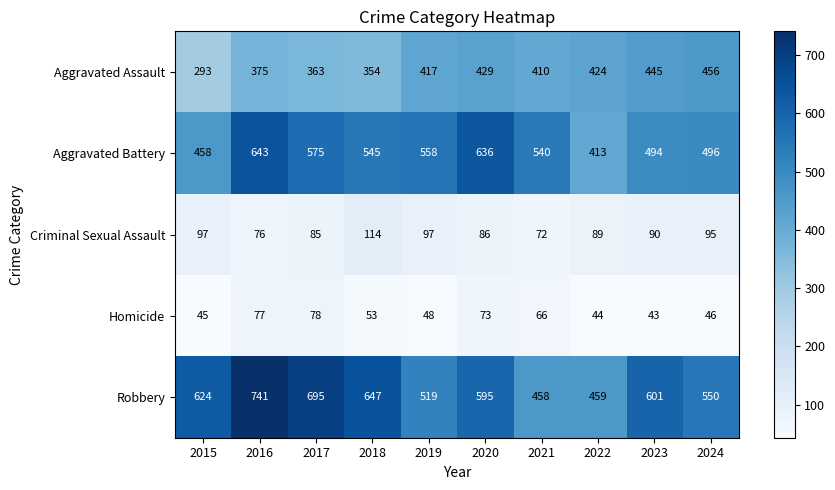

What is the greatest value displayed?

741